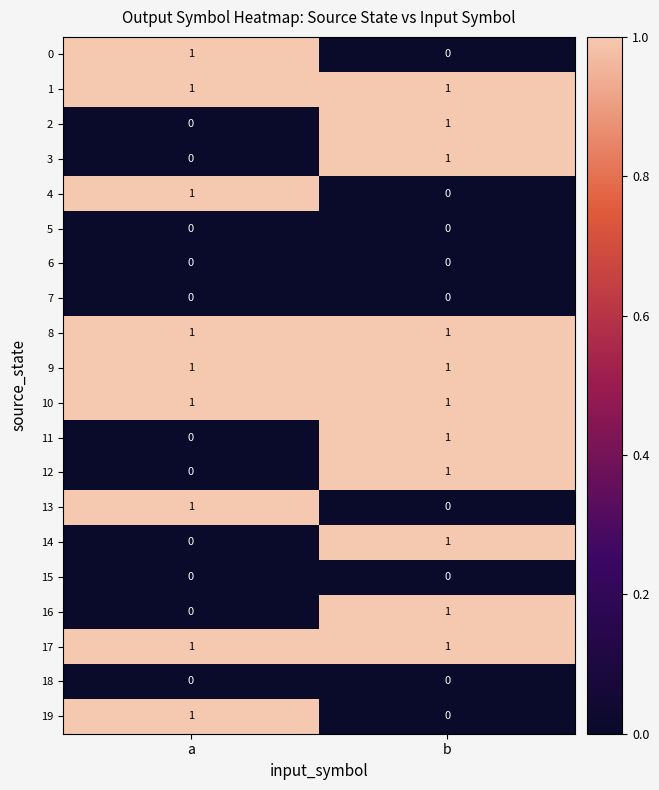

At which label is 2 closest to 0?

a